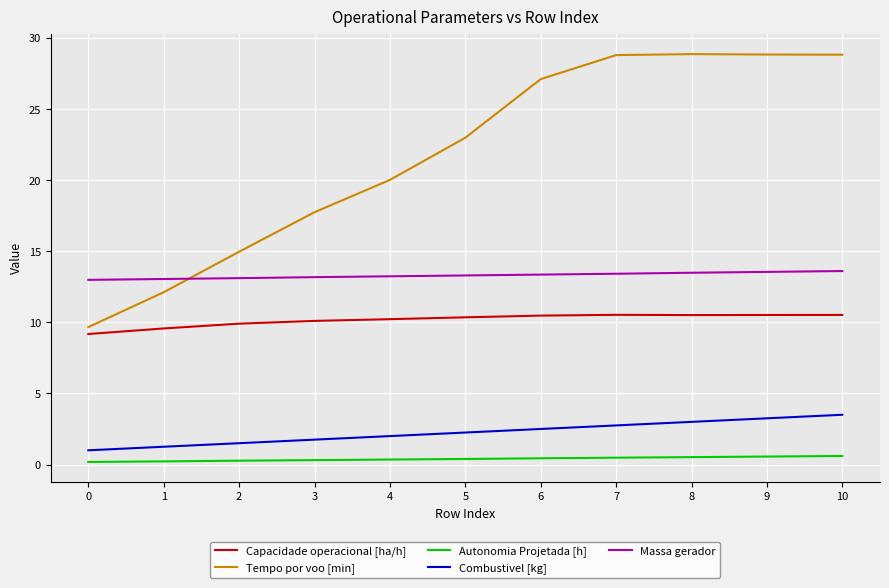

True or false: Tempo por voo [min] and Combustivel [kg] intersect in this chart.

False